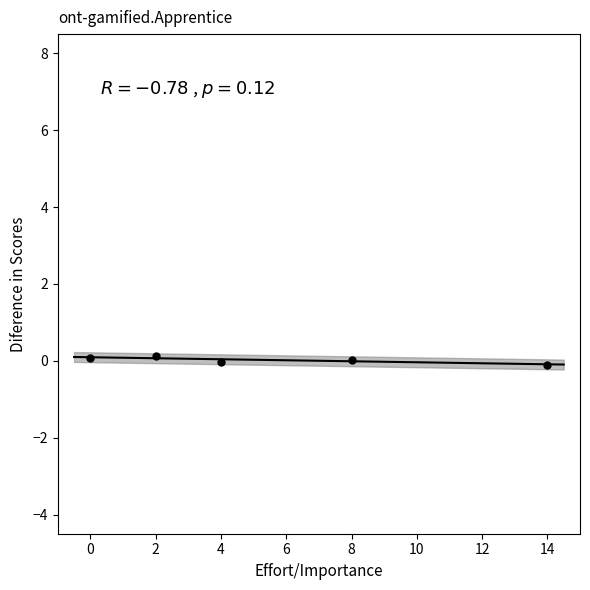

What is the range of X values (max minus min)?

14.0